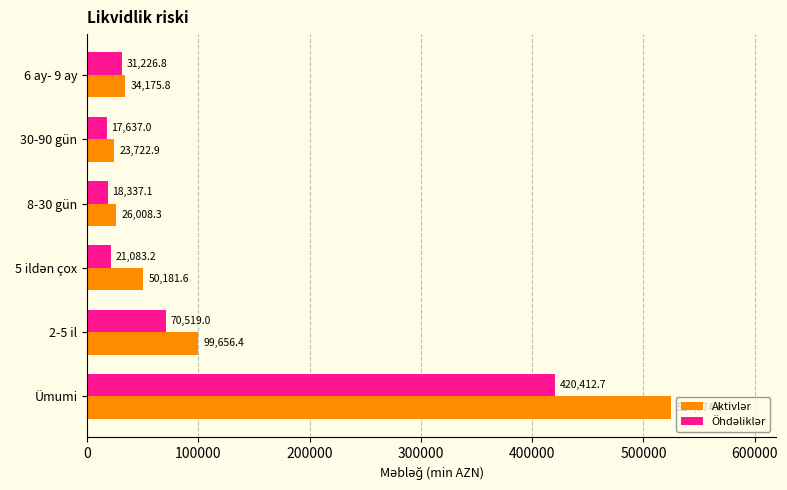

At which category is the sum across all series the highest?

Ümumi